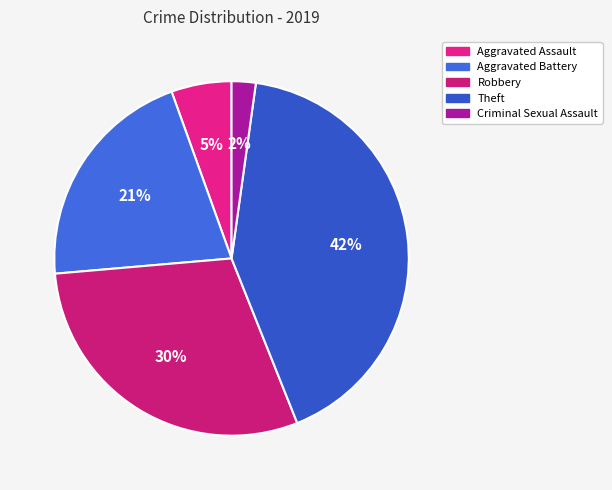

To the nearest percent, what percentage of the pie is Robbery?

30%